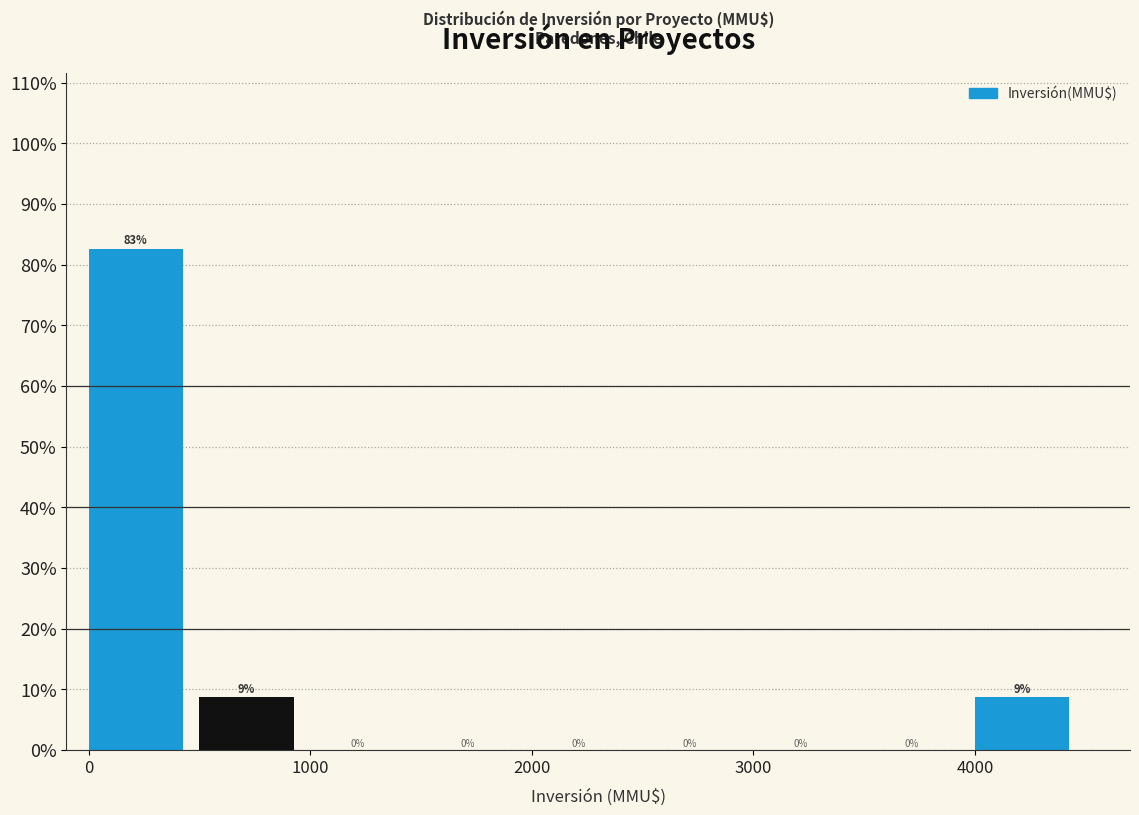

Which range on the x-axis has the tallest bar?

0 to 500